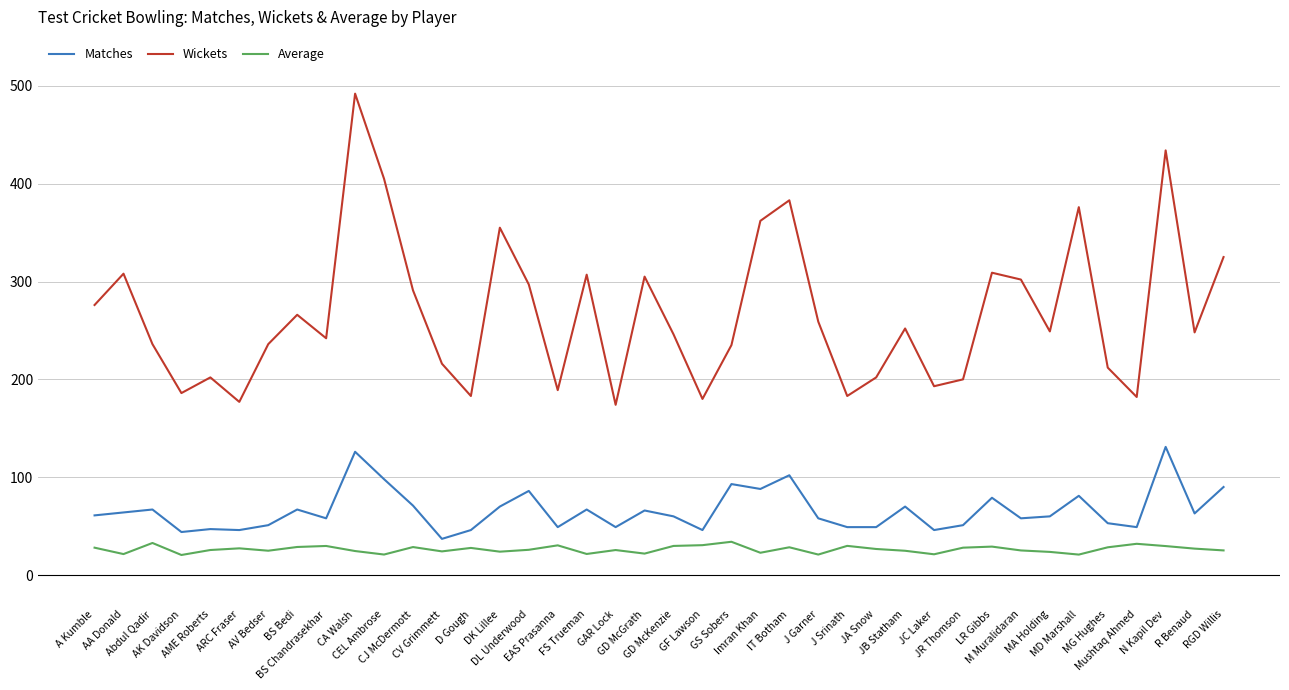

In Matches, how many points are higher than both neighbors (excluding endpoints)?

13